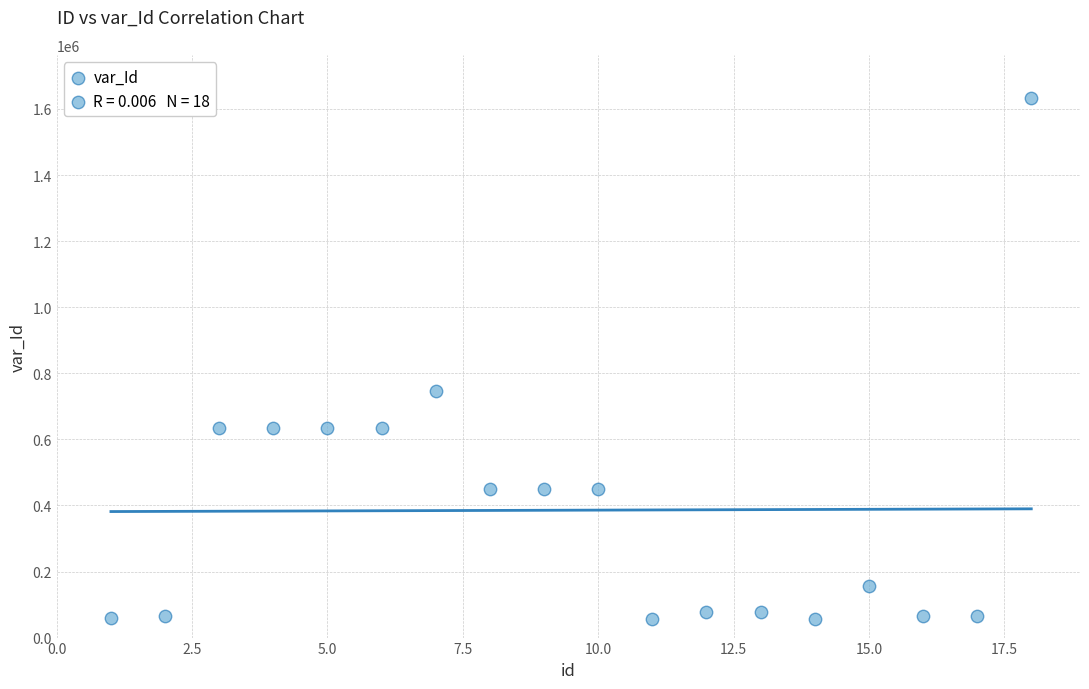

What is the range of X values (max minus min)?

17